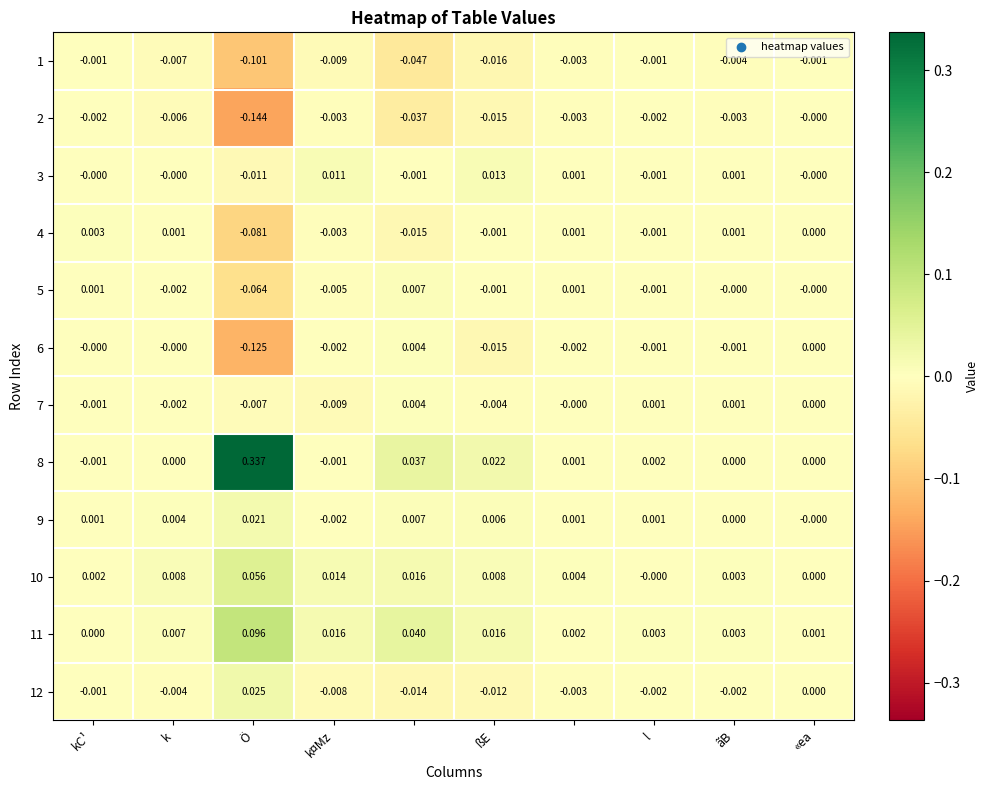

What is the greatest value displayed?

0.3